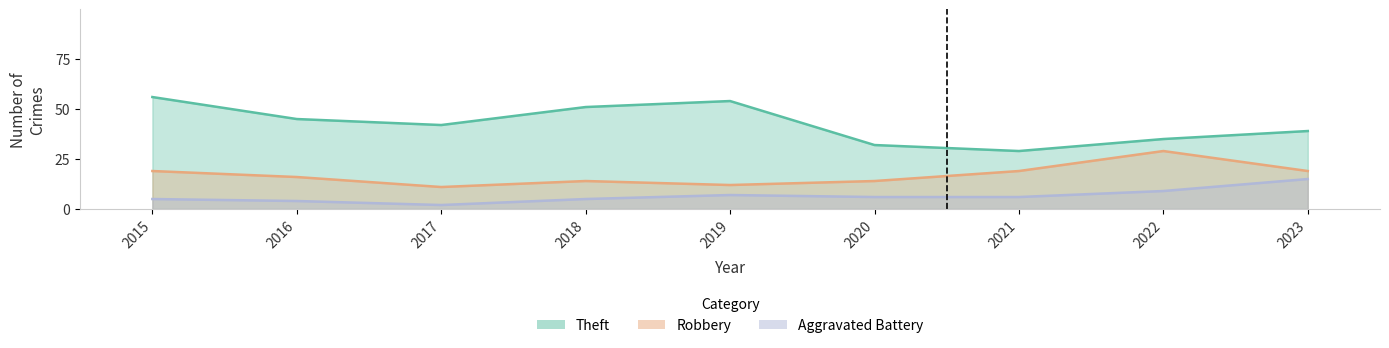

The Theft series shows 54 at 2022. True or false?

False